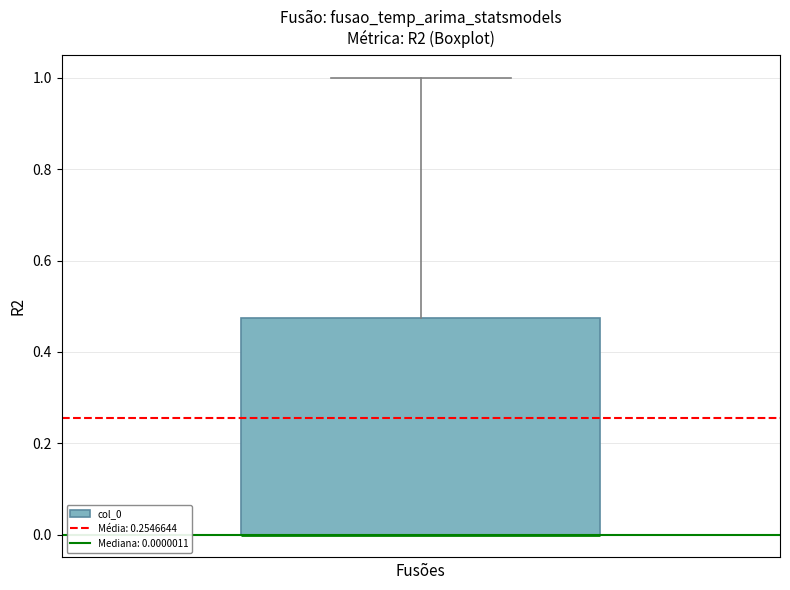

Where is the lower edge of the box on the y-axis? The values are not printed on the chart, so give them approximately, as read against the axis.

0.00